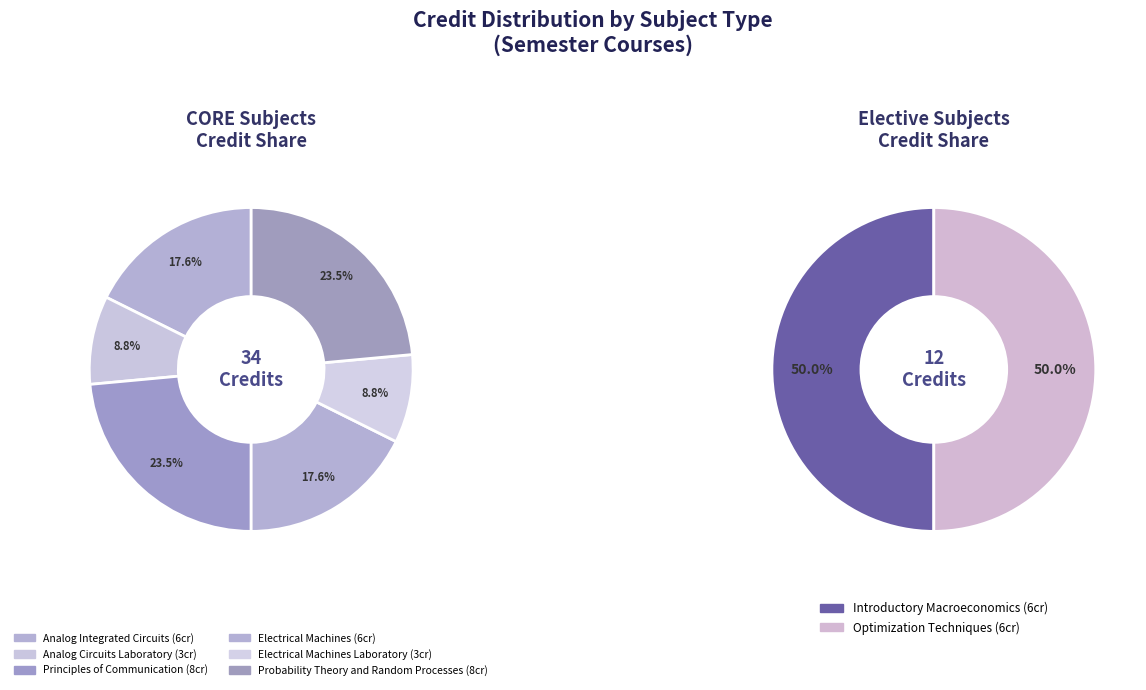

Does Principles of Communication account for over 50% of the chart?

No